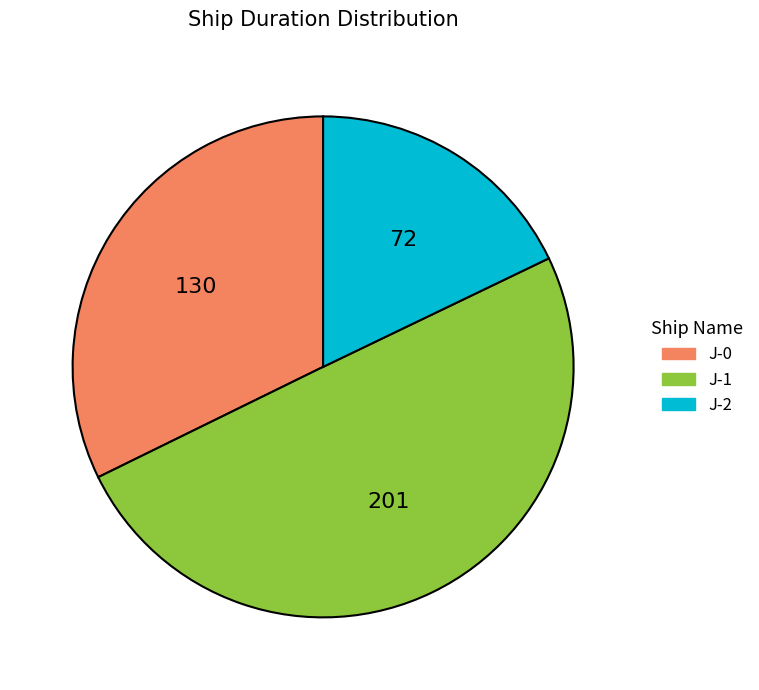

Rank the categories by value from lowest to highest.

J-2, J-0, J-1